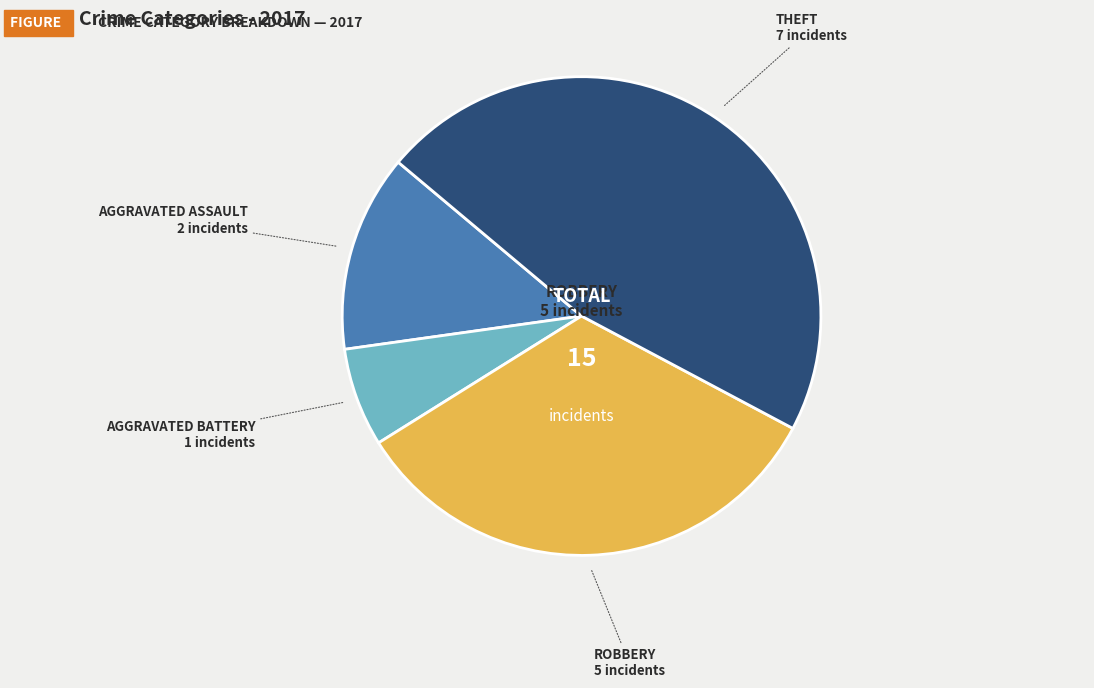

Is there a majority slice in this chart?

No